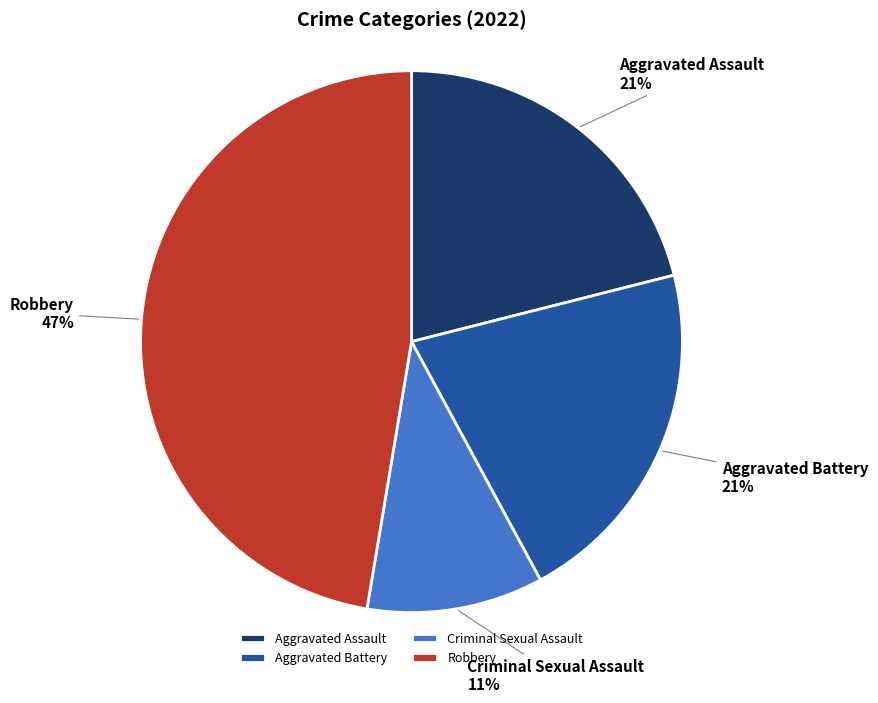

Approximately how many times larger is the value at Aggravated Battery compared to Aggravated Assault?

1.0